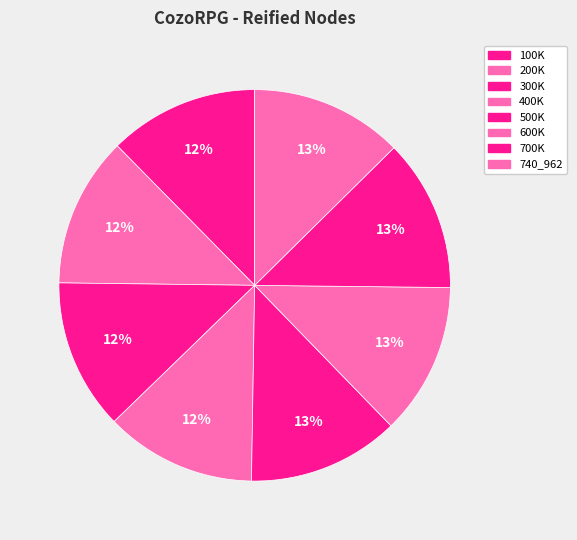

Count the number of slices in the pie.

8